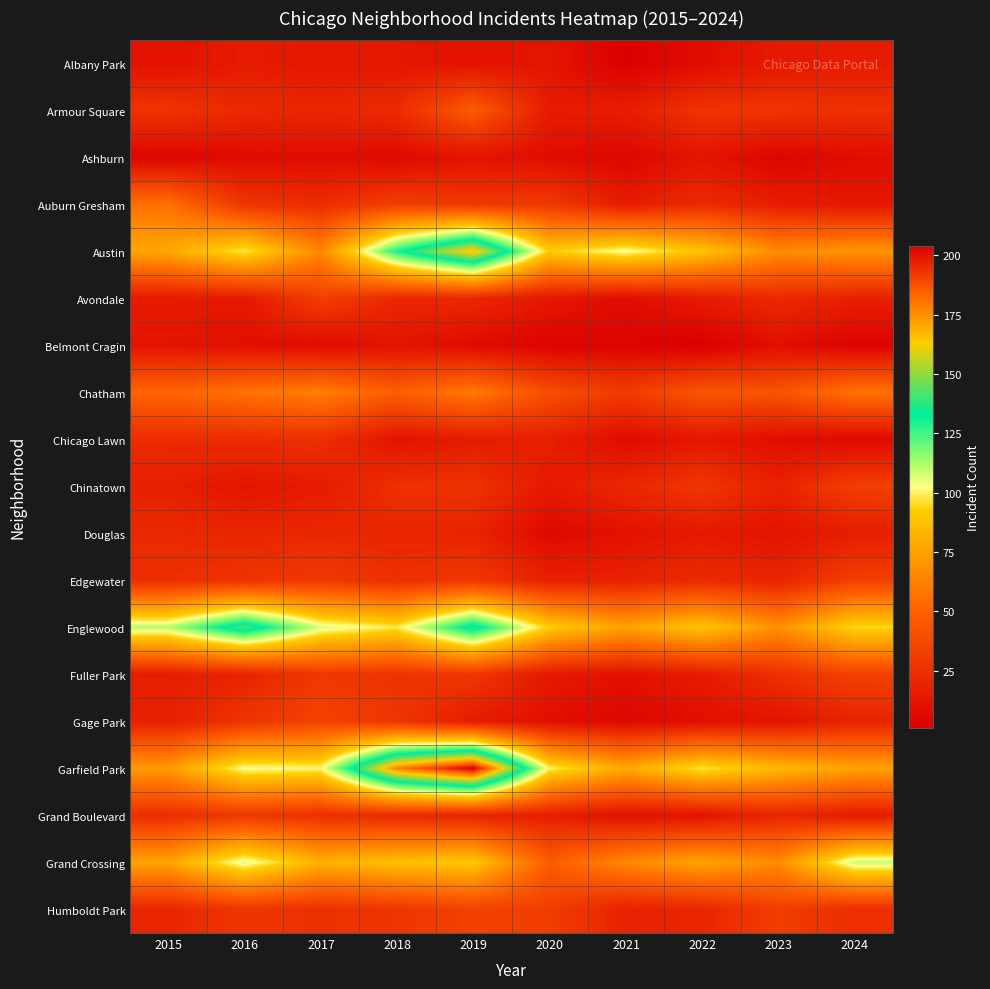

What is the sum of the Gage Park values at 2023 and 2021?

16